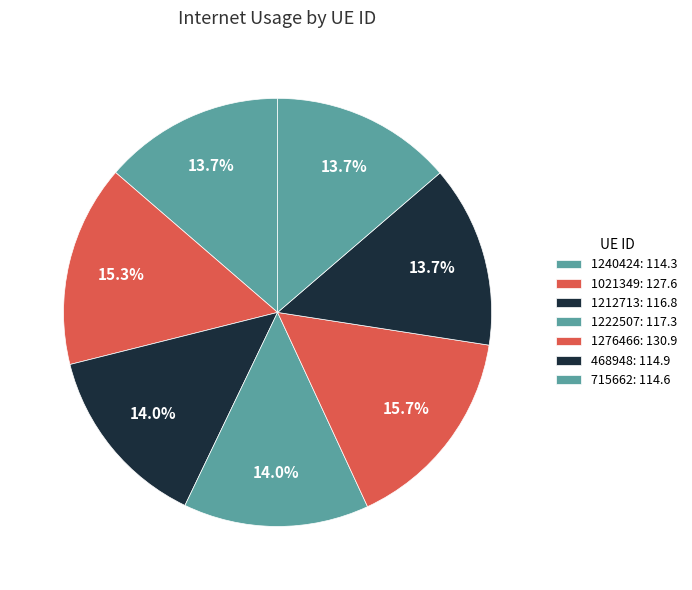

Is 1021349 the majority of the pie?

No